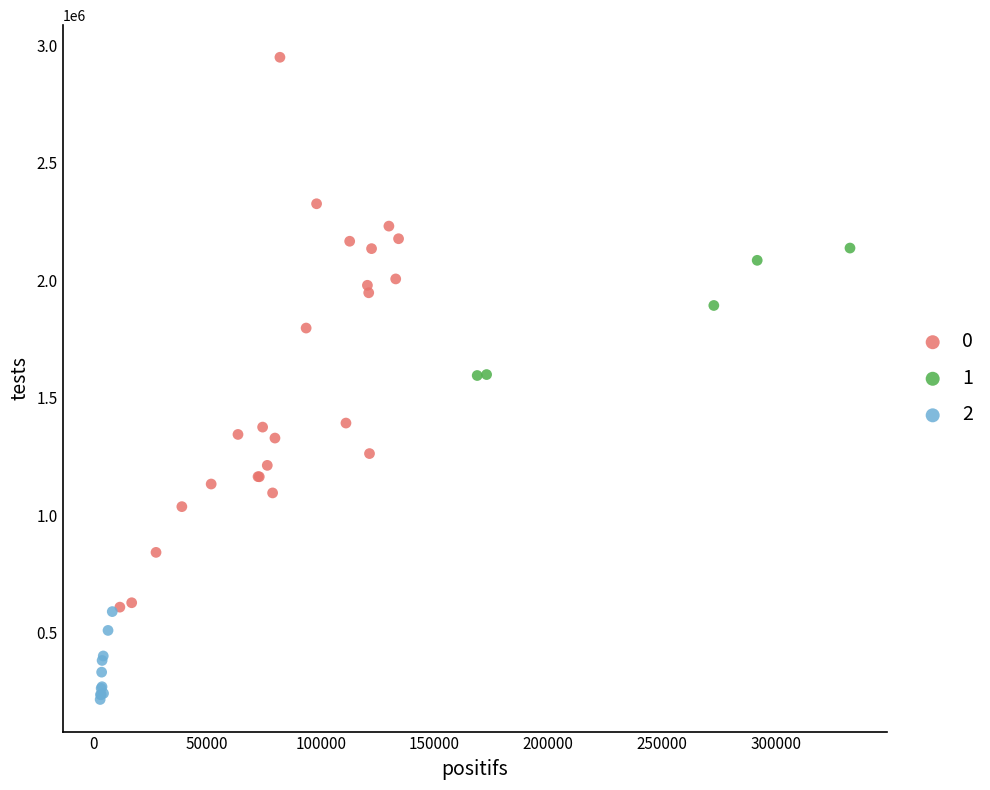

Which series has the widest spread of Y values?

0